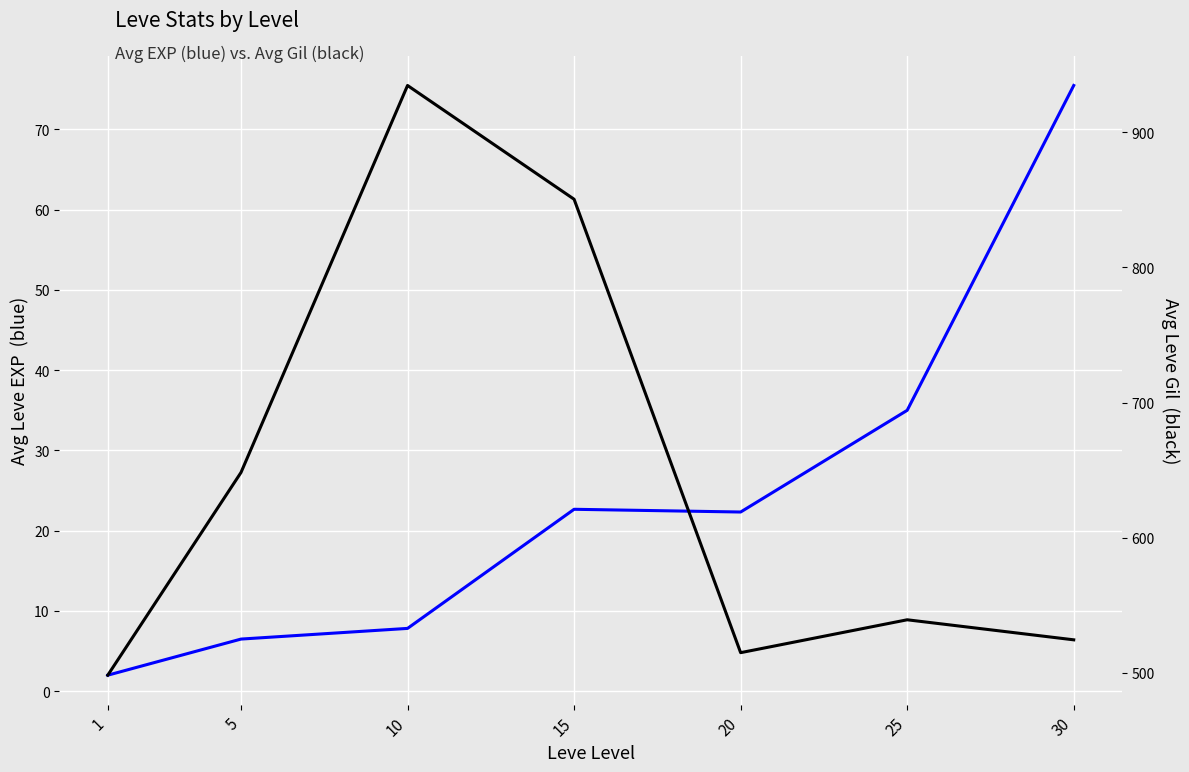

In Avg Leve EXP, how many points are higher than both neighbors (excluding endpoints)?

1